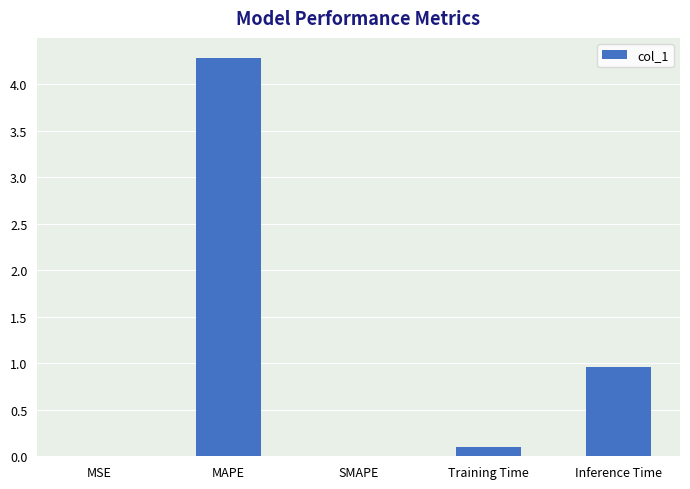

What is the greatest value displayed?

4.3